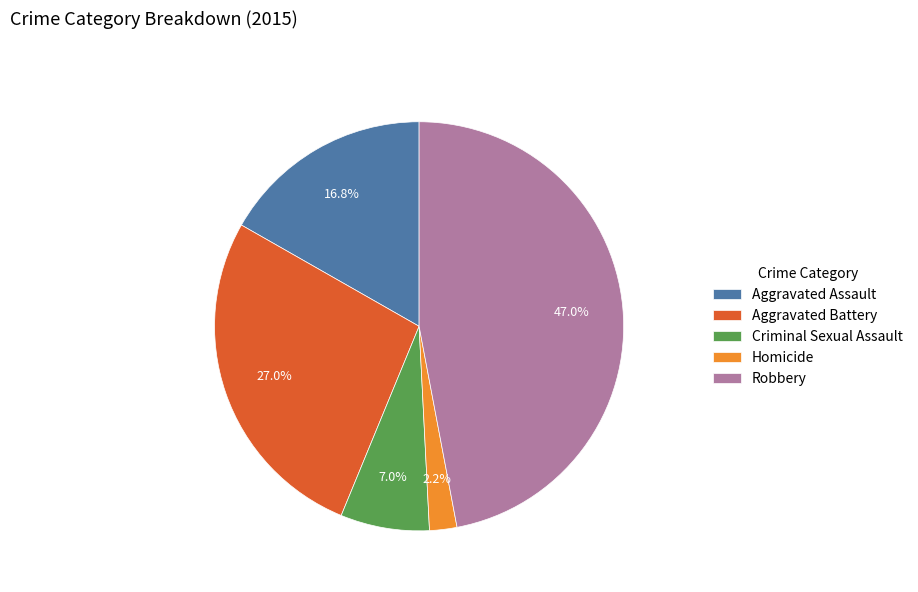

What is the ratio of the value at Robbery to the value at Criminal Sexual Assault?

6.7